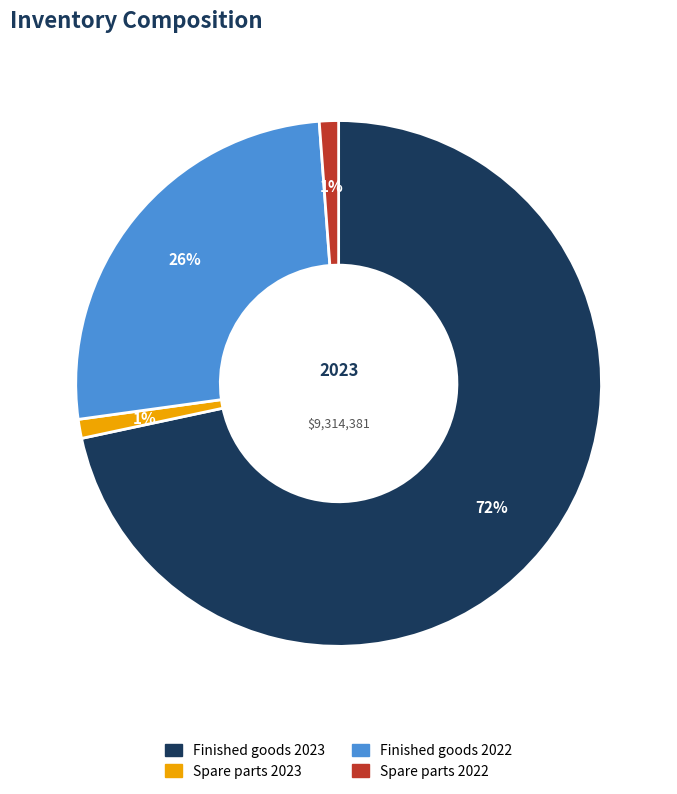

Is the sum of Finished goods 2023 and Finished goods 2022 greater than half?

Yes